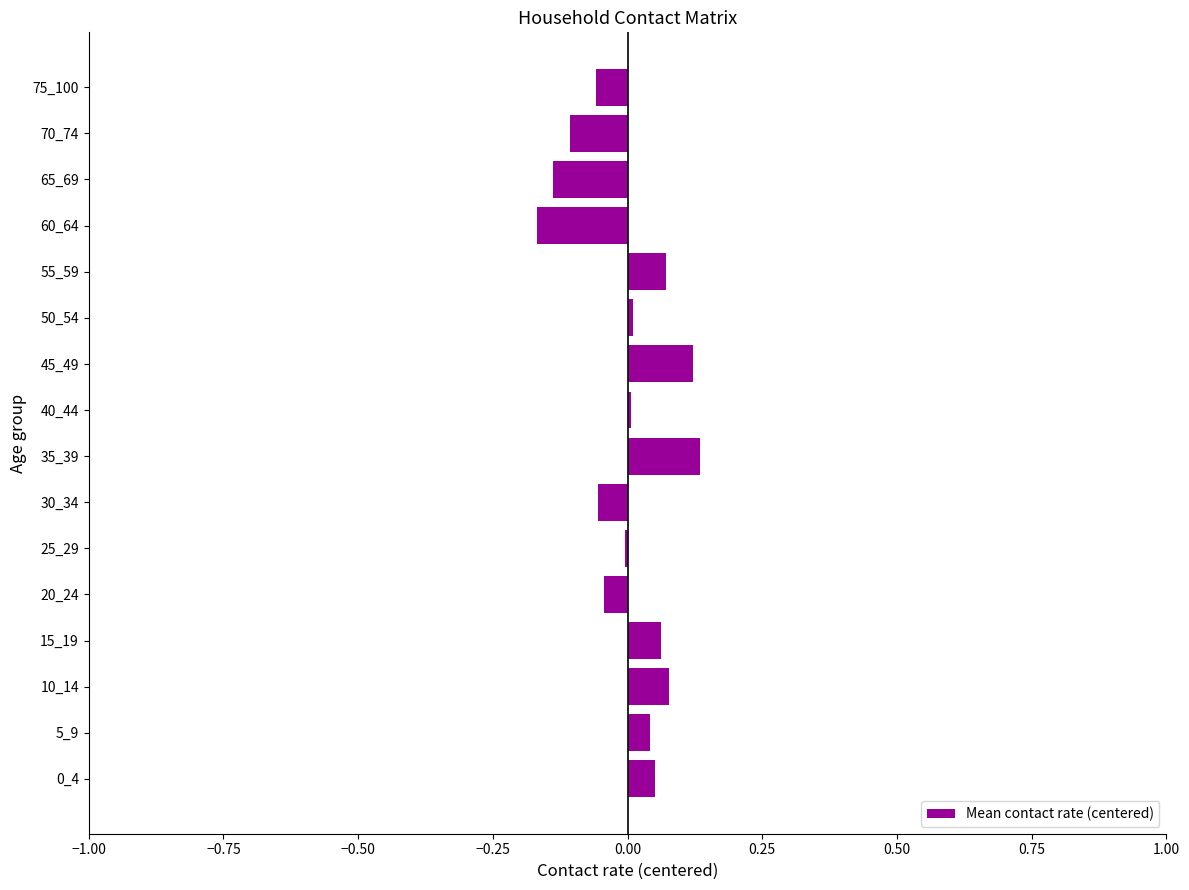

True or false: the data shows 0.0 at 50_54.

True